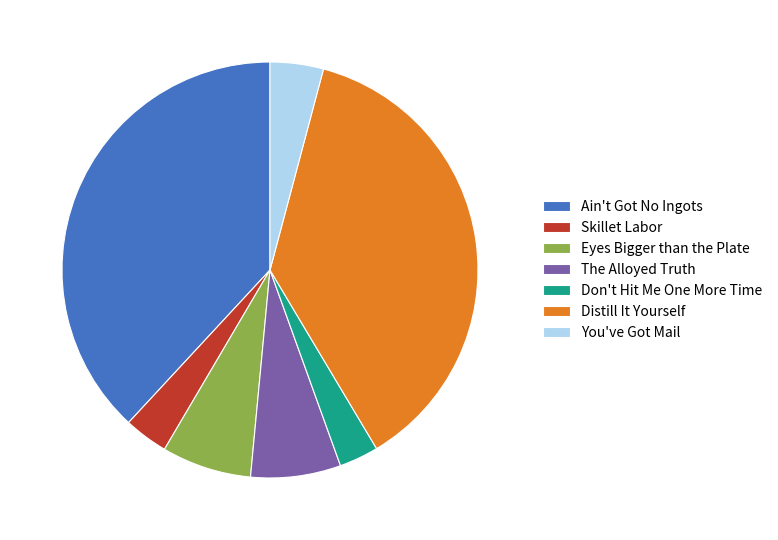

Approximately how many times larger is the value at Eyes Bigger than the Plate compared to The Alloyed Truth?

1.0